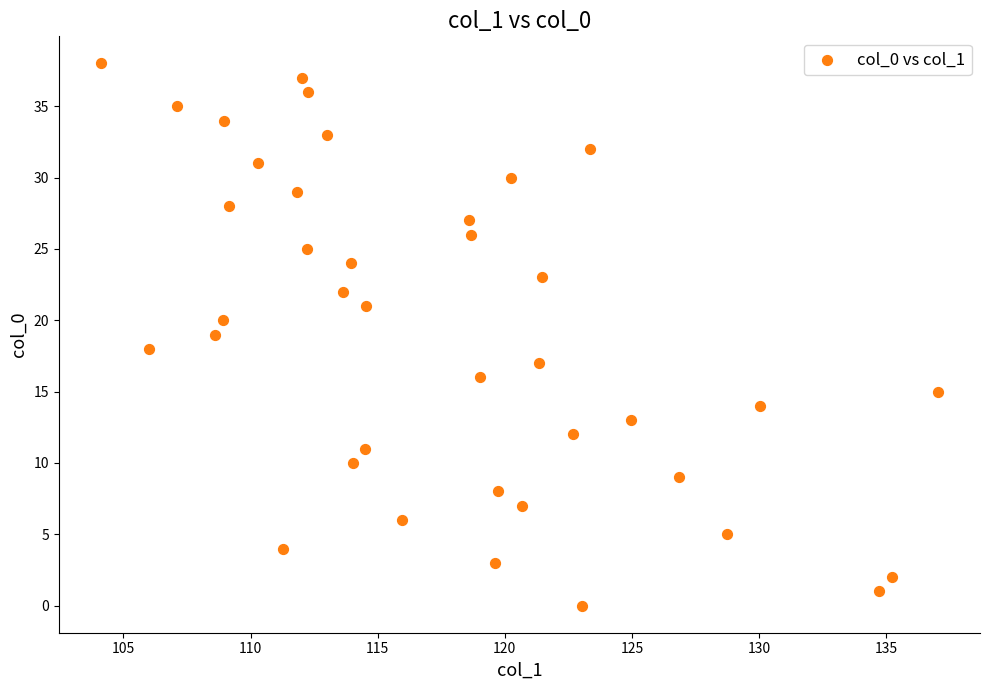

What is the range of Y values (max minus min)?

38